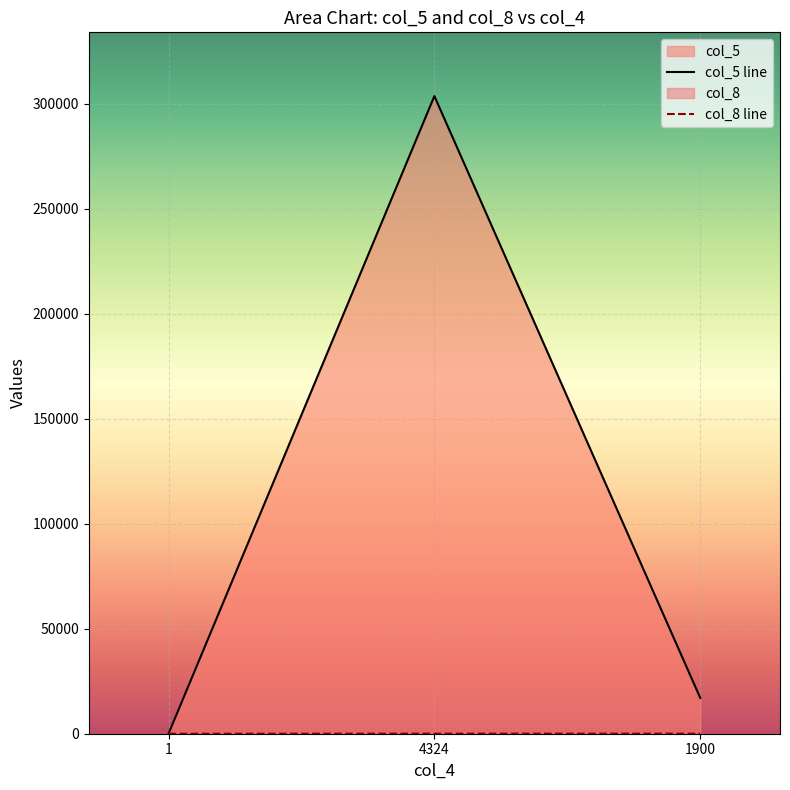

Is it true that col_5 line equals 7 at 1?

False